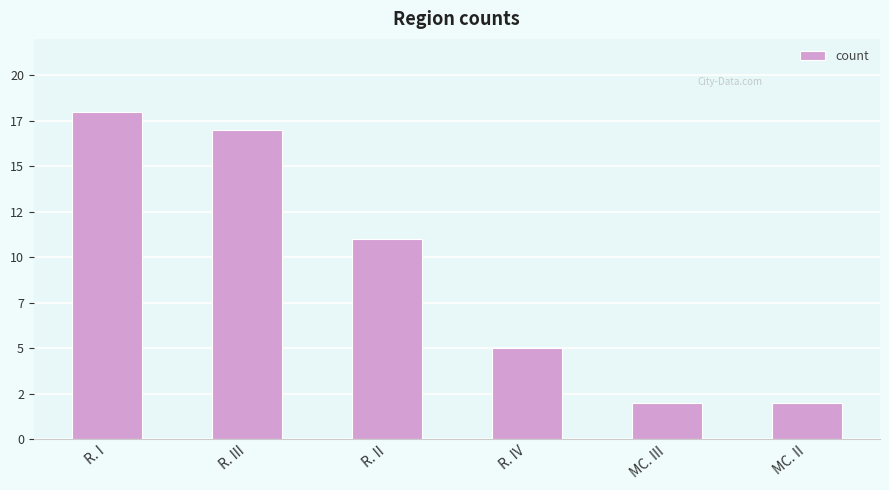

Between R. IV and MC. III, which is larger?

R. IV